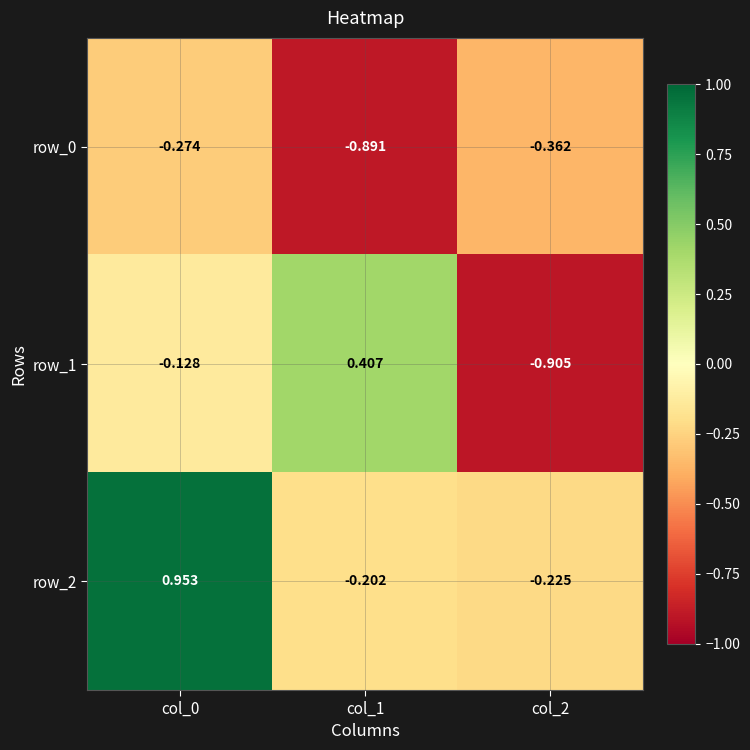

What is the average value of the row_2 series?

0.2